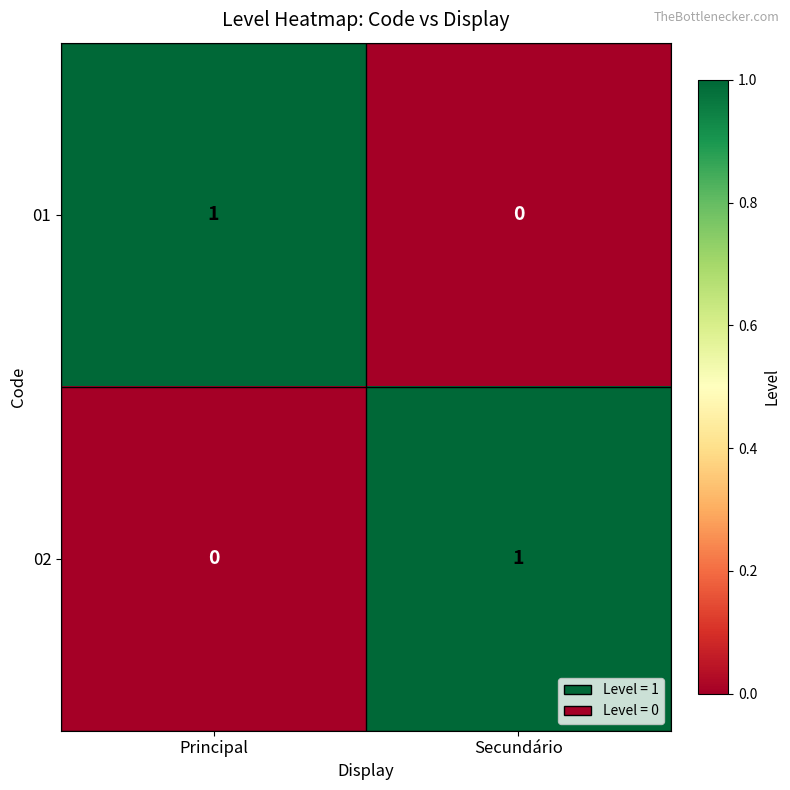

At Principal, list the series in order from largest to smallest.

01, 02